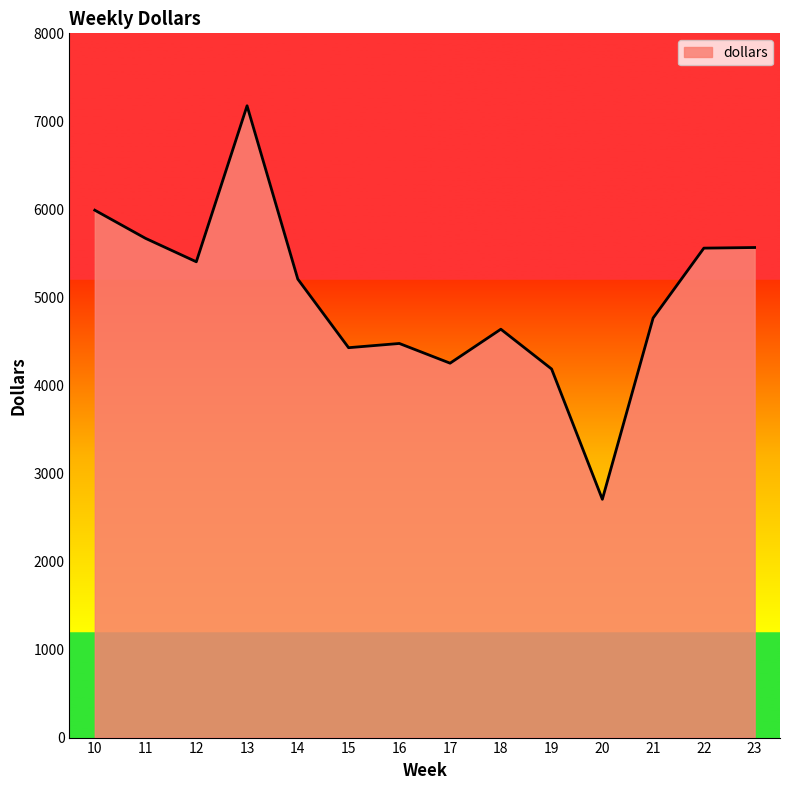

Does the chart have visible grid lines?

No